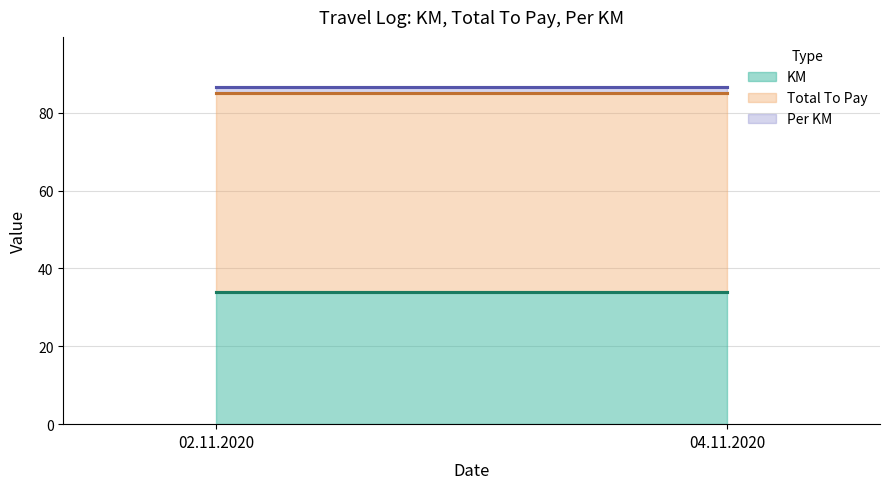

Which has a higher value, 02.11.2020 or 04.11.2020?

02.11.2020